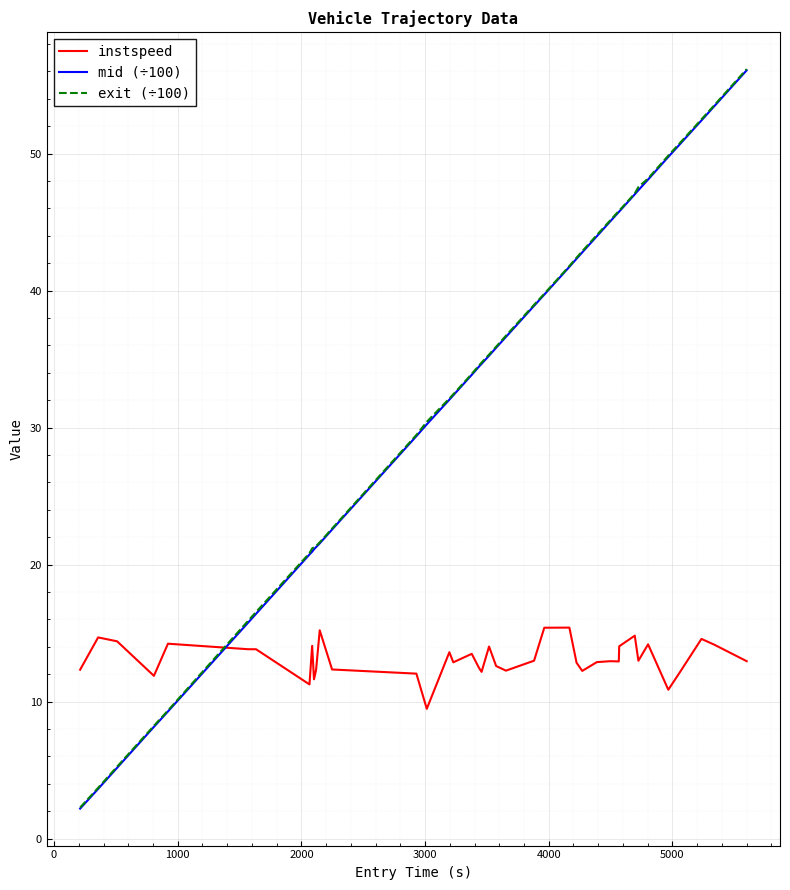

What is the maximum value shown in the chart?

56.2